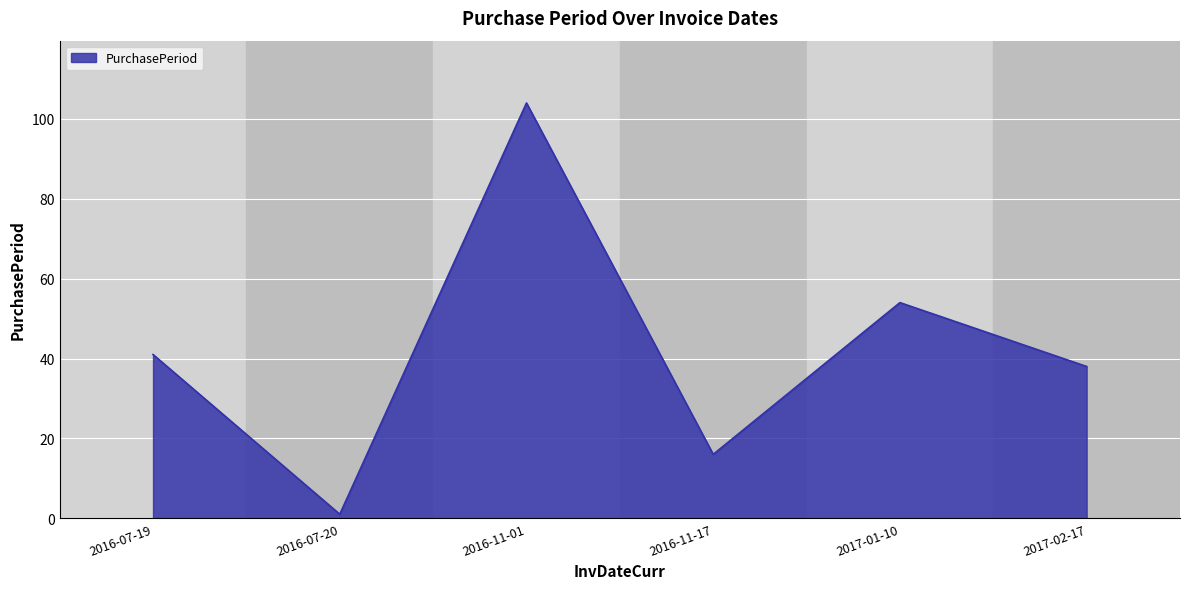

What is the change in value from 2016-07-19 to 2017-02-17?

-3